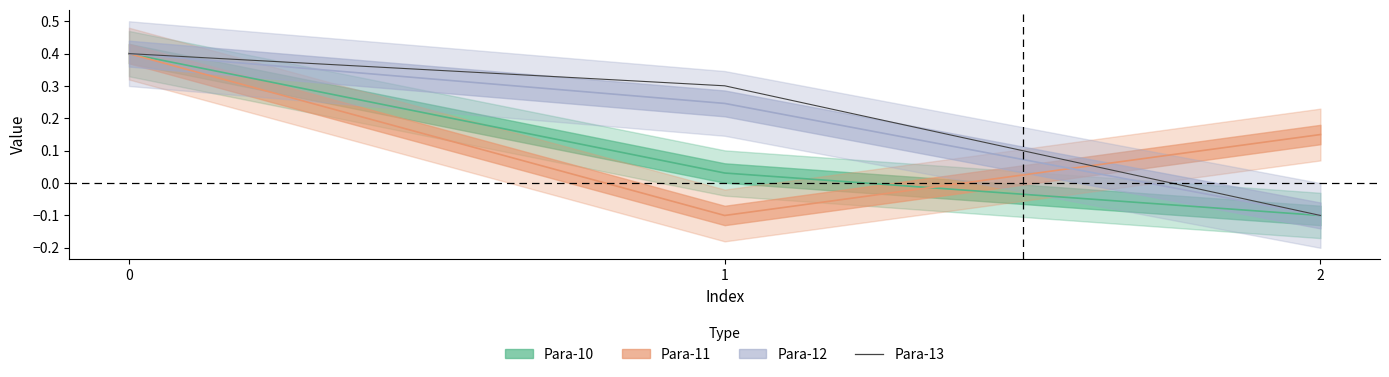

True or false: the data shows 0.1 at 1.

False